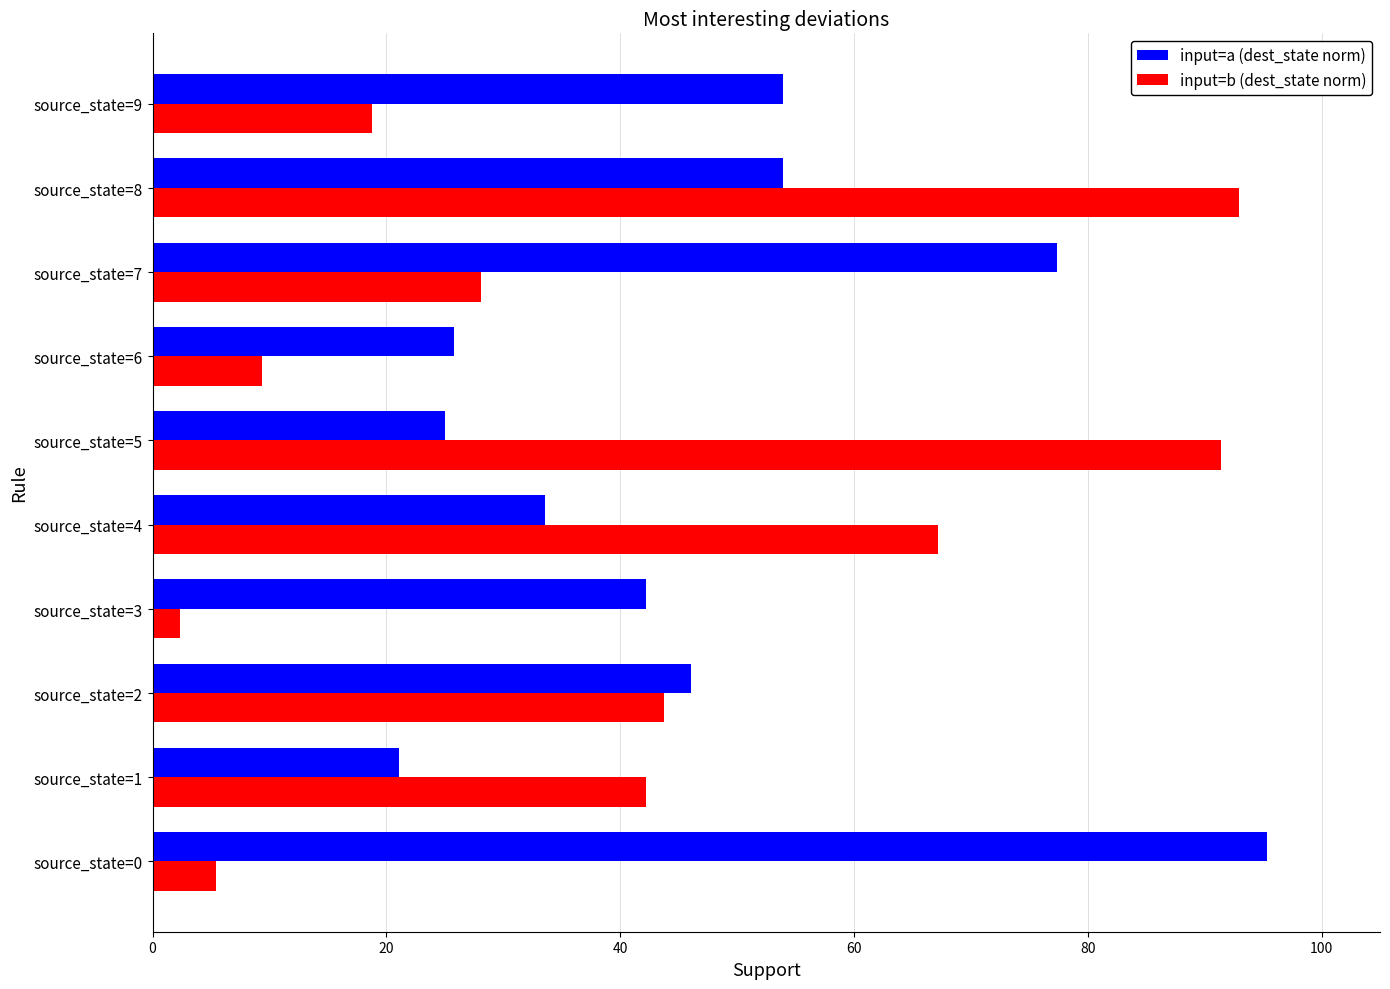

Which label corresponds to the largest value in the chart?

source_state=0